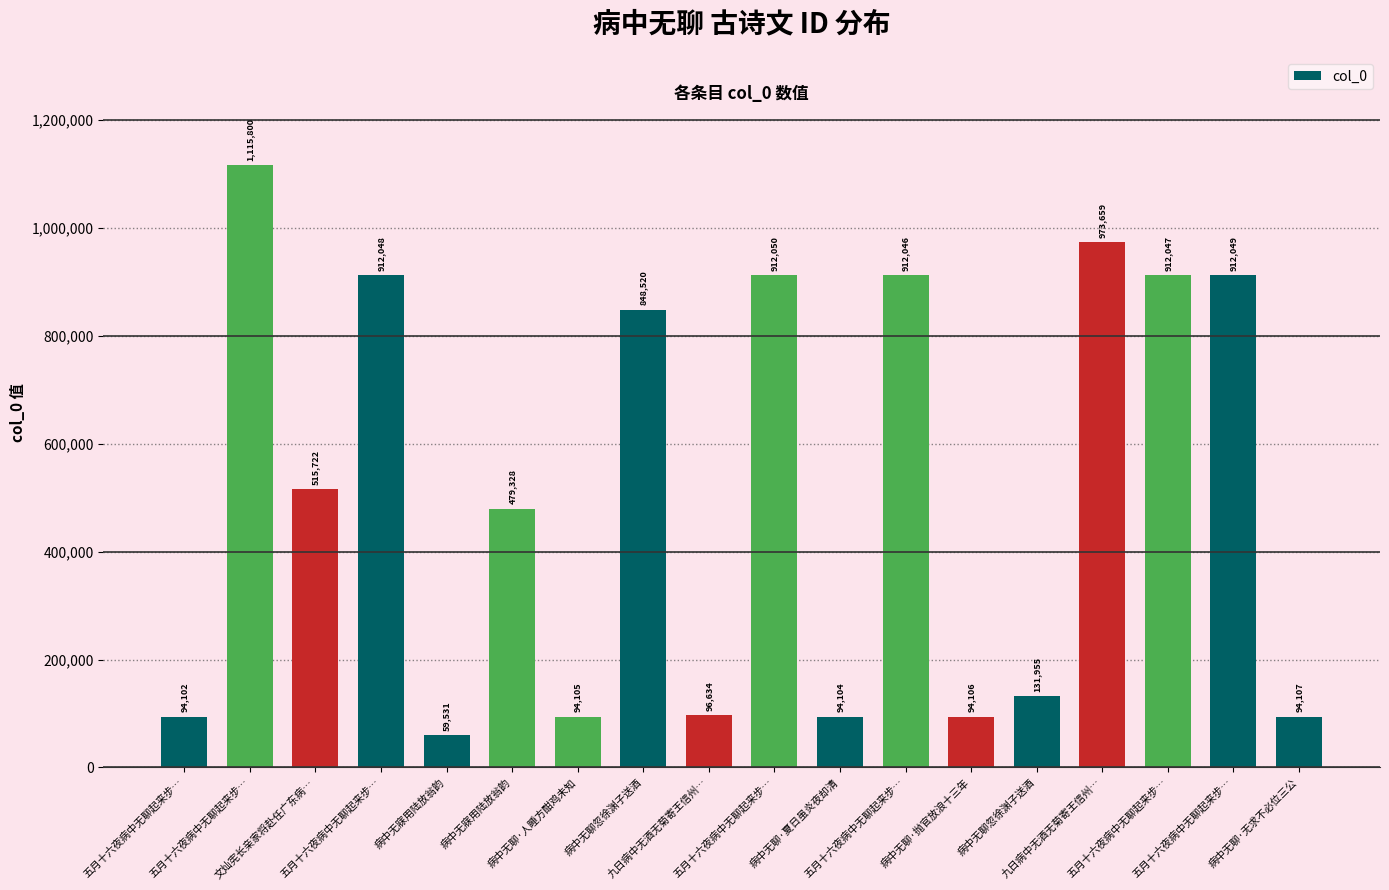

Rank the categories by value from lowest to highest.

病中无寐用陆放翁韵, 五月十六夜病中无聊起来步…, 病中无聊·夏日虽炎夜却清, 病中无聊·人睡方酣鸡未知, 病中无聊·抛官放浪十三年, 病中无聊·无求不必位三公, 九日病中无酒无菊寄王信州…, 病中无聊忽徐渊子送酒, 病中无寐用陆放翁韵, 文灿宪长亲家将赴任广东病…, 病中无聊忽徐渊子送酒, 五月十六夜病中无聊起来步…, 五月十六夜病中无聊起来步…, 五月十六夜病中无聊起来步…, 五月十六夜病中无聊起来步…, 五月十六夜病中无聊起来步…, 九日病中无酒无菊寄王信州…, 五月十六夜病中无聊起来步…